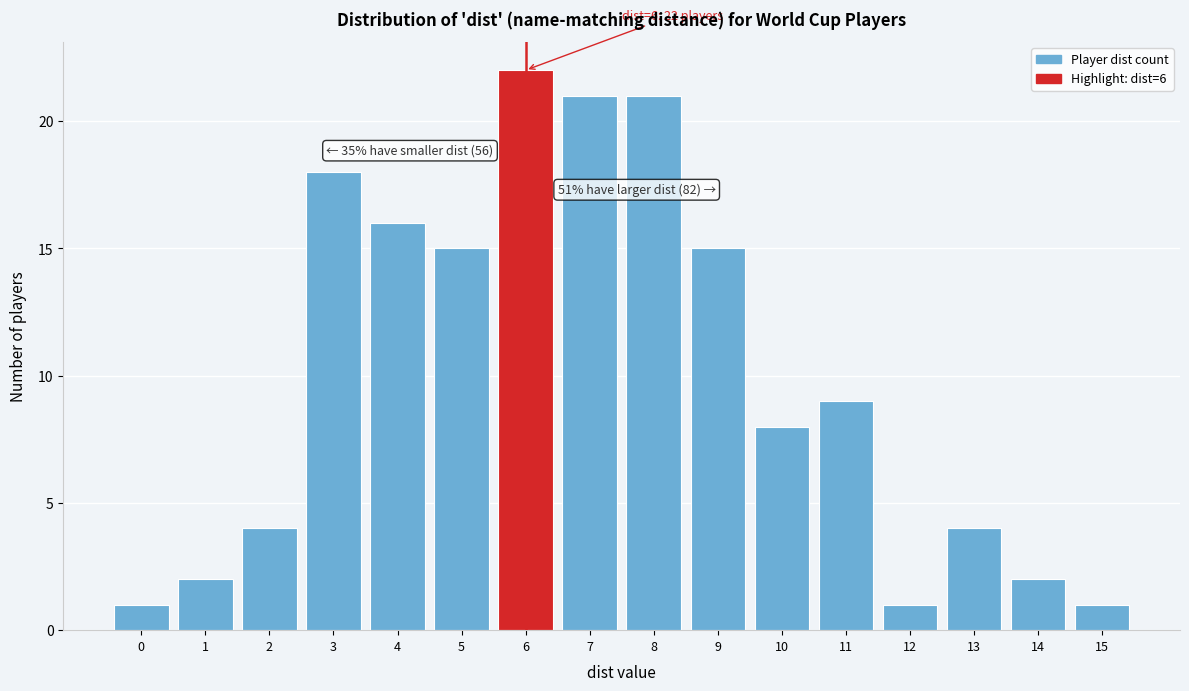

Over which range of the x-axis is the bar tallest?

5.5 to 6.5